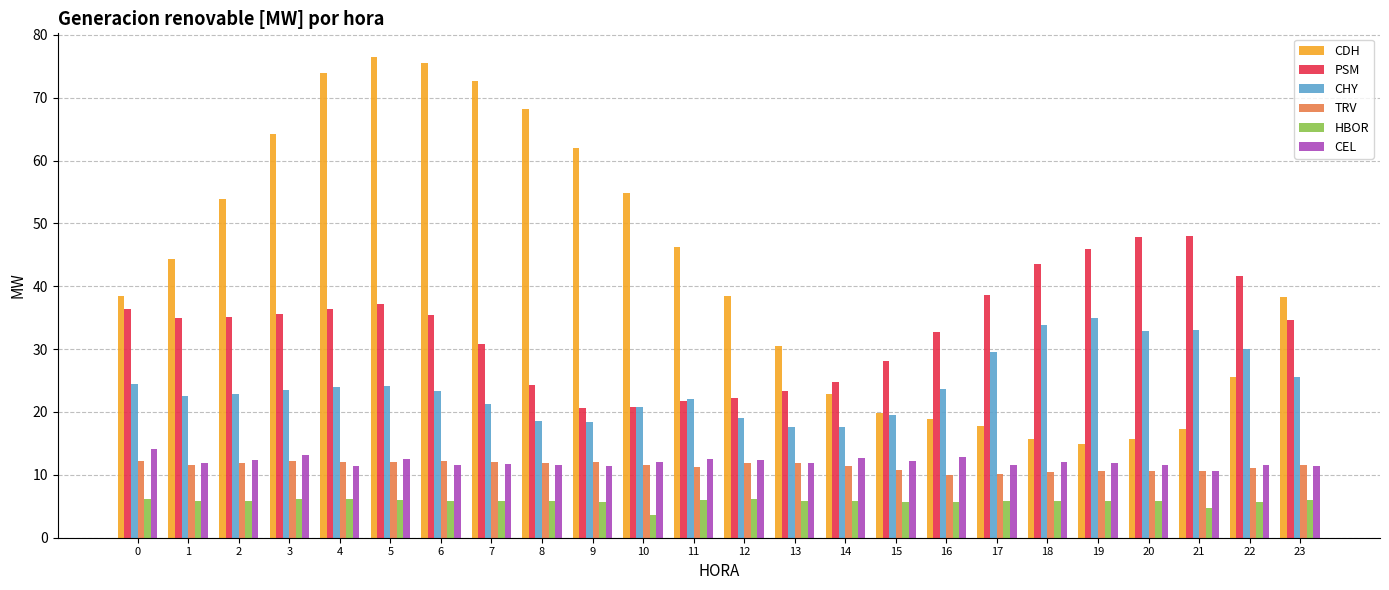

Which series has the largest range (max minus min)?

CDH